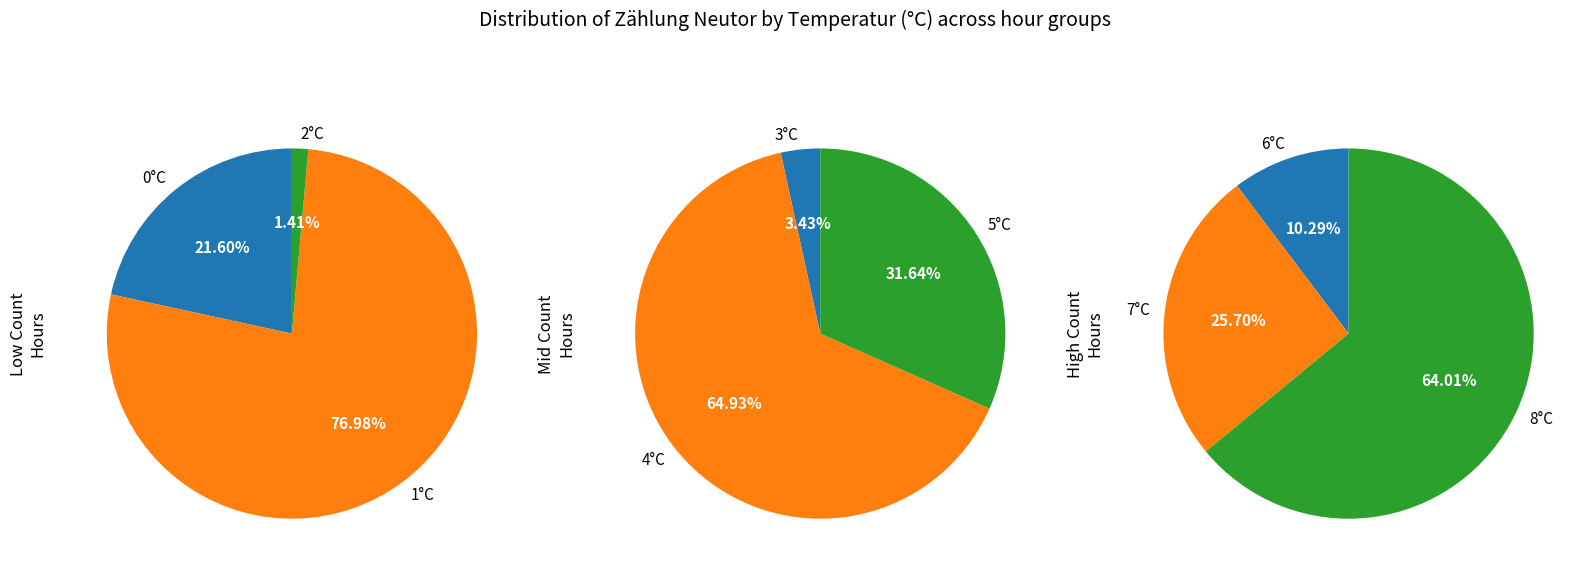

The 37 slice represents 1% of the pie. True or false?

False